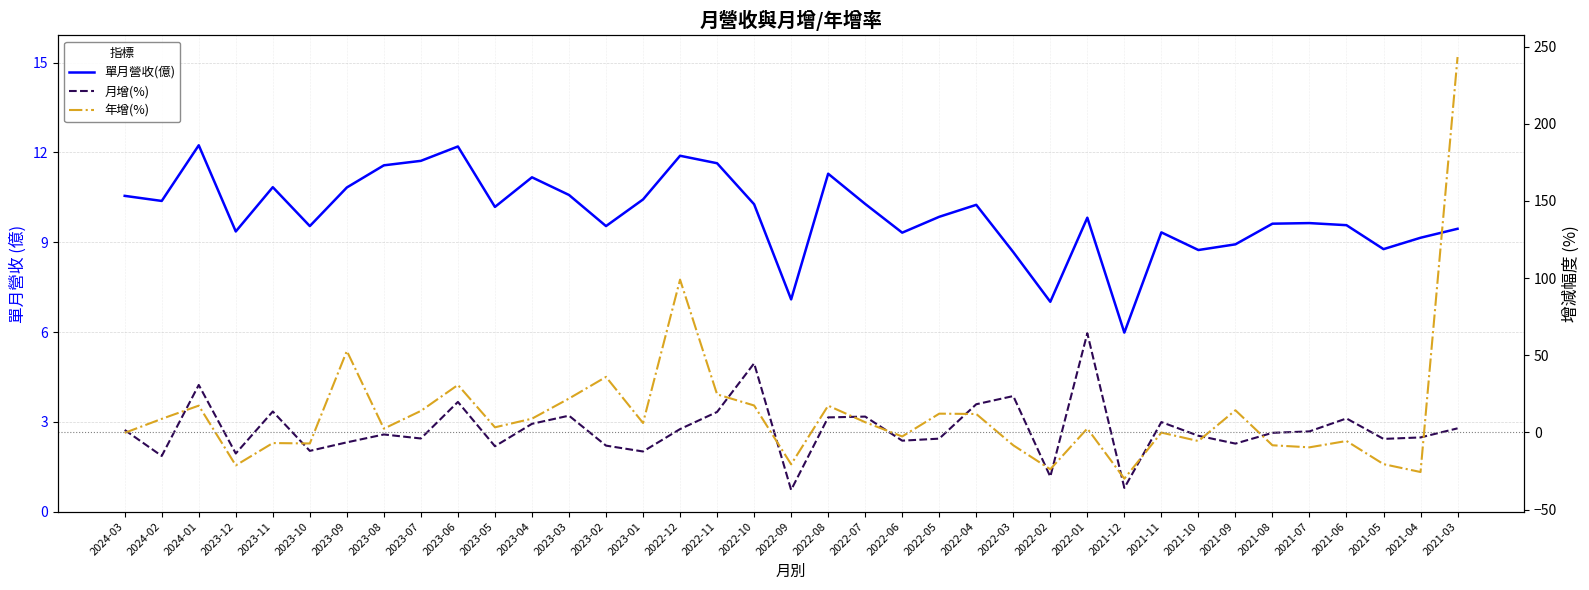

What is the maximum value shown in the chart?

243.2